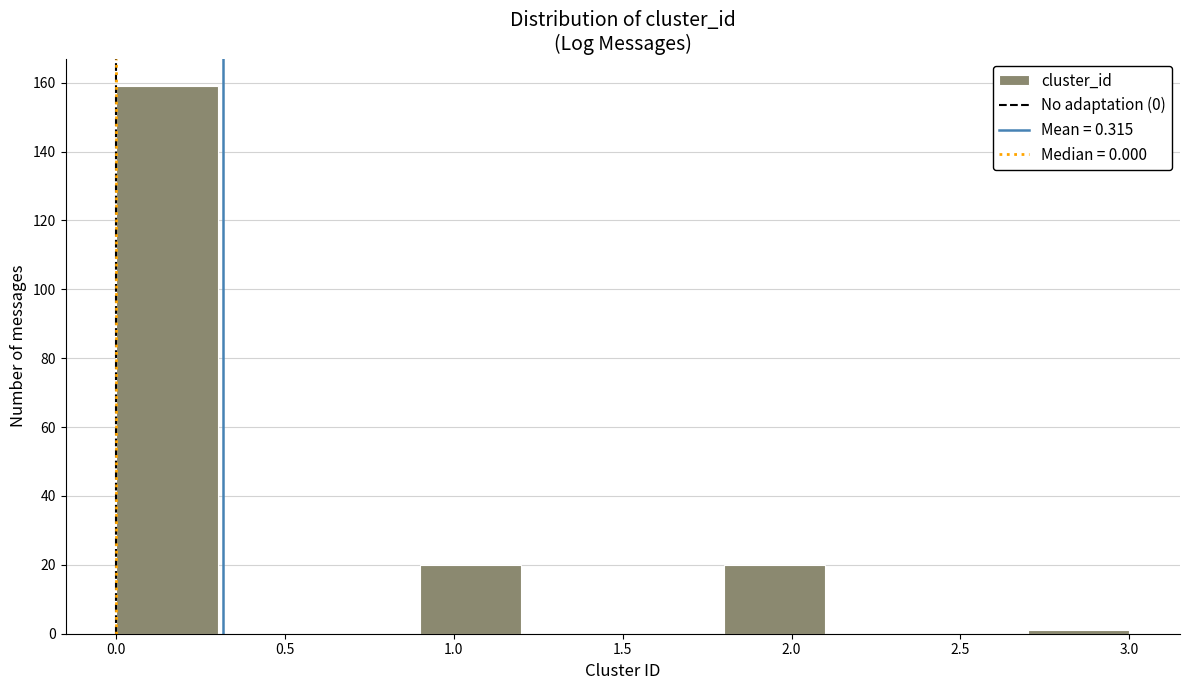

How tall is the bar that spans 0.9 to 1.2 on the x-axis? The values are not printed on the chart, so give them approximately, as read against the axis.

20